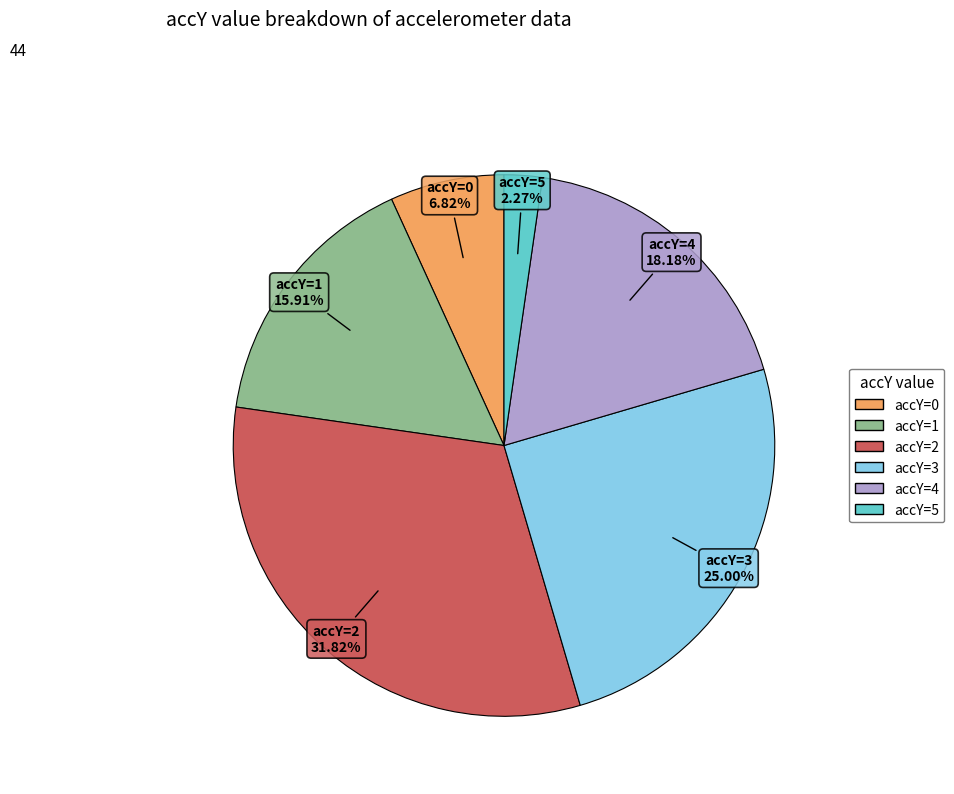

Is there any slice that represents more than half of the pie?

No